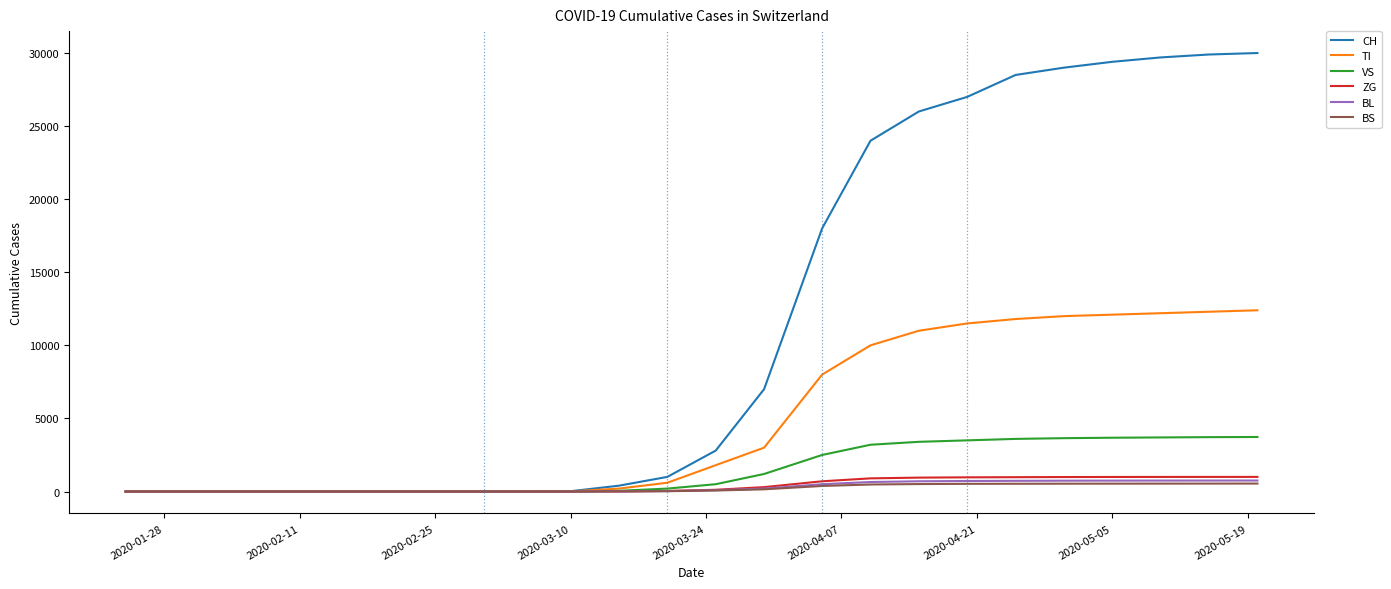

How many lines are shown in the chart?

6